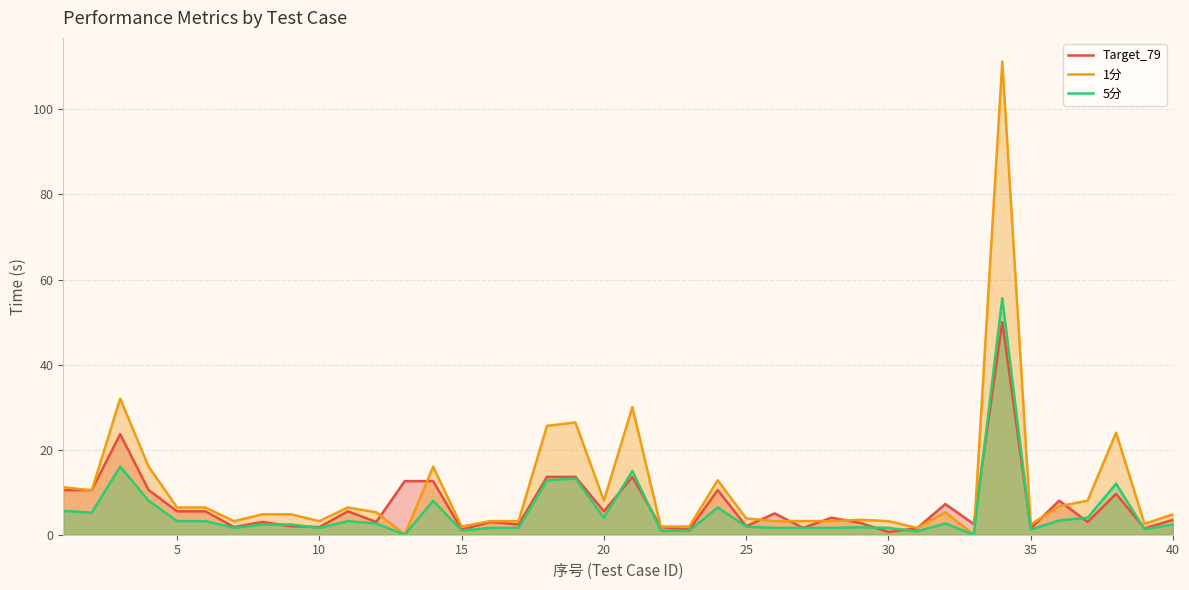

True or false: 1分 and 5分 intersect in this chart.

False